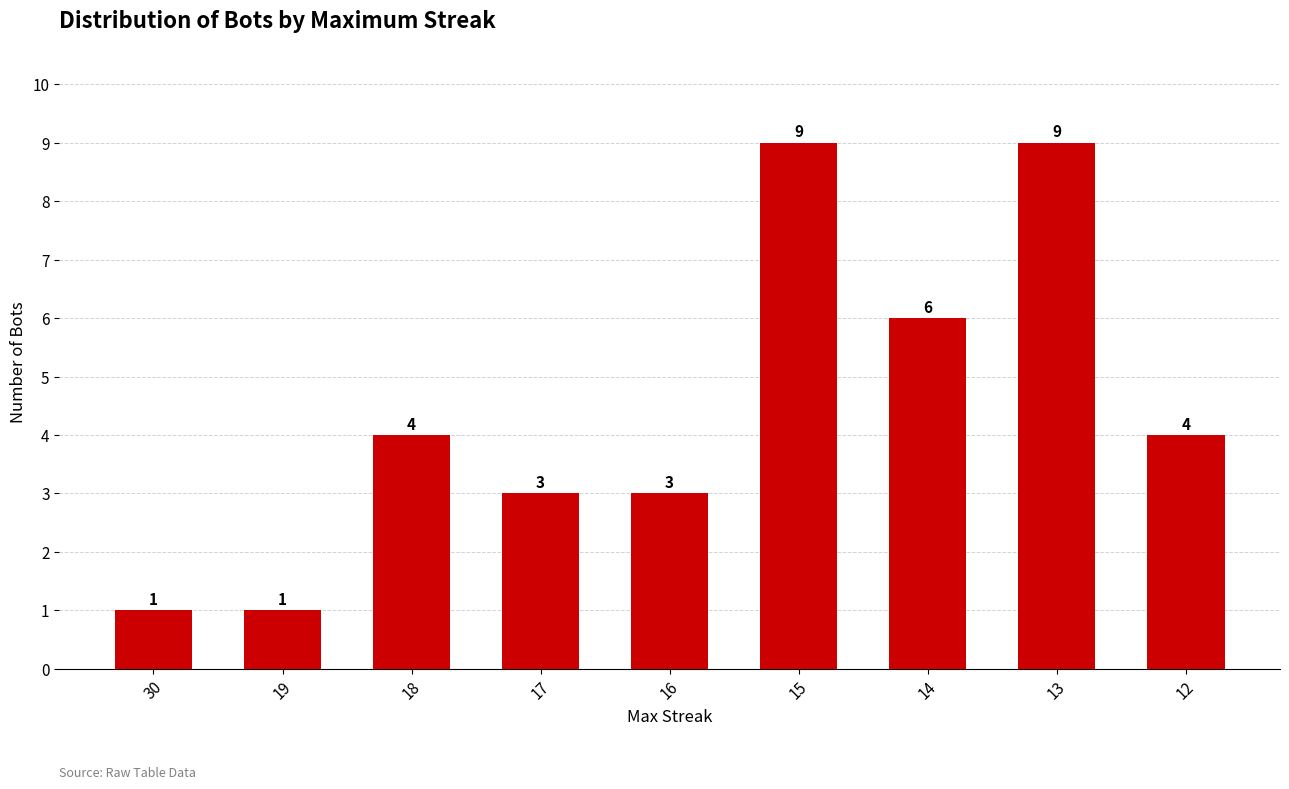

Read the value at 18.

4